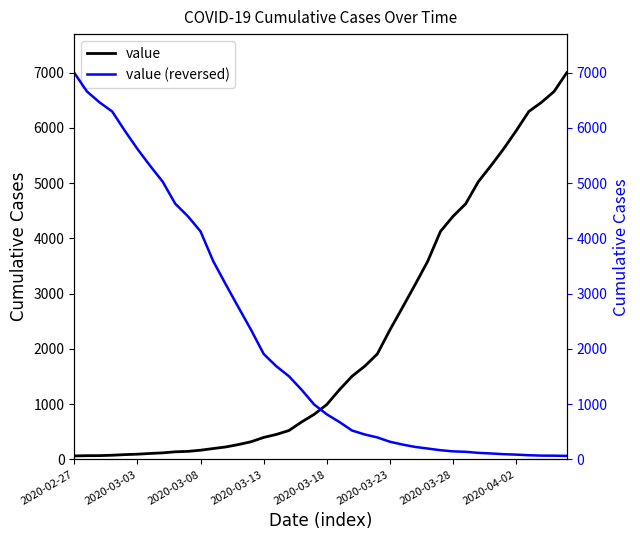

True or false: value (reversed) has more than 1 points higher than both neighbors.

False